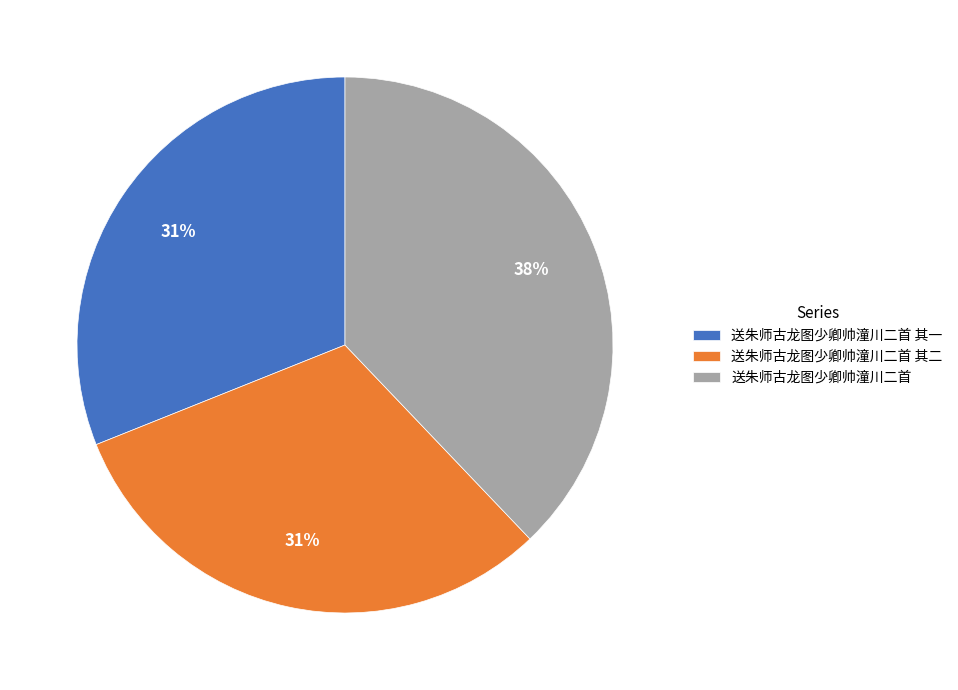

To the nearest percent, what is the difference between the largest and smallest slice percentages?

7%